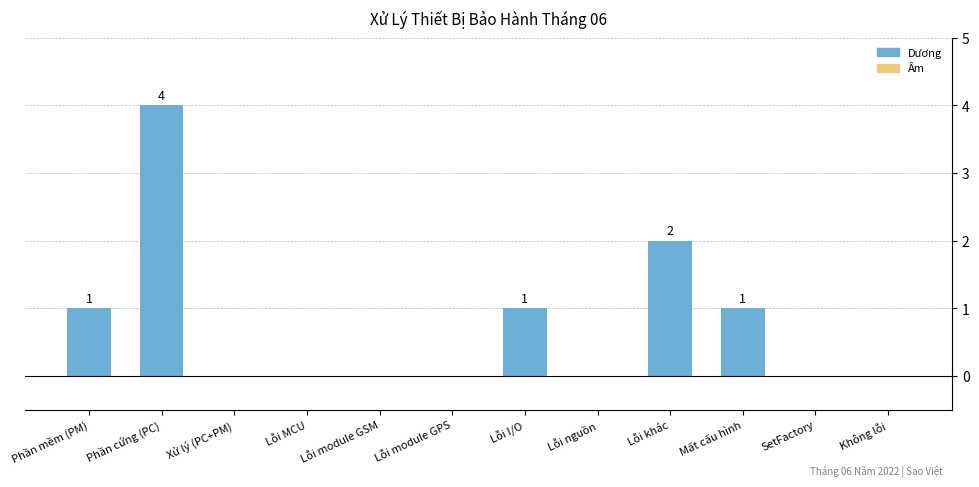

How many series are shown in this chart?

1